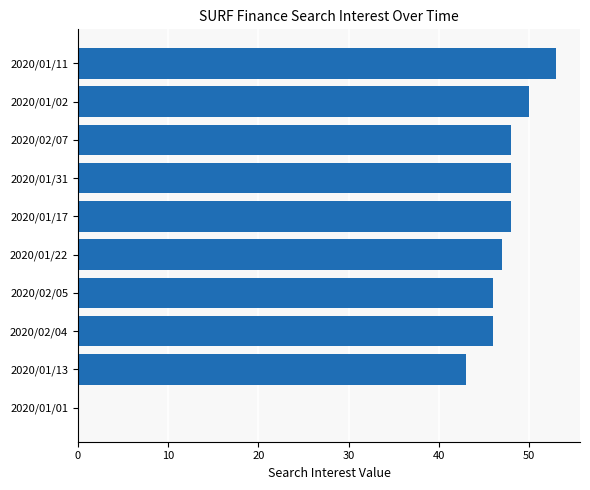

At which category does the chart reach its peak across all series?

2020/01/11